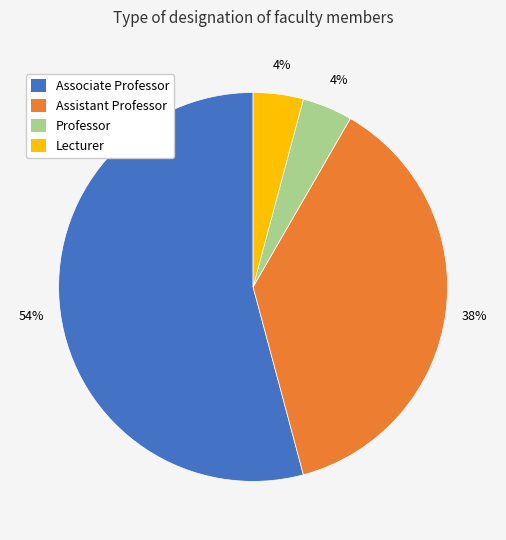

Do Lecturer and Professor together represent more than half of the pie?

No